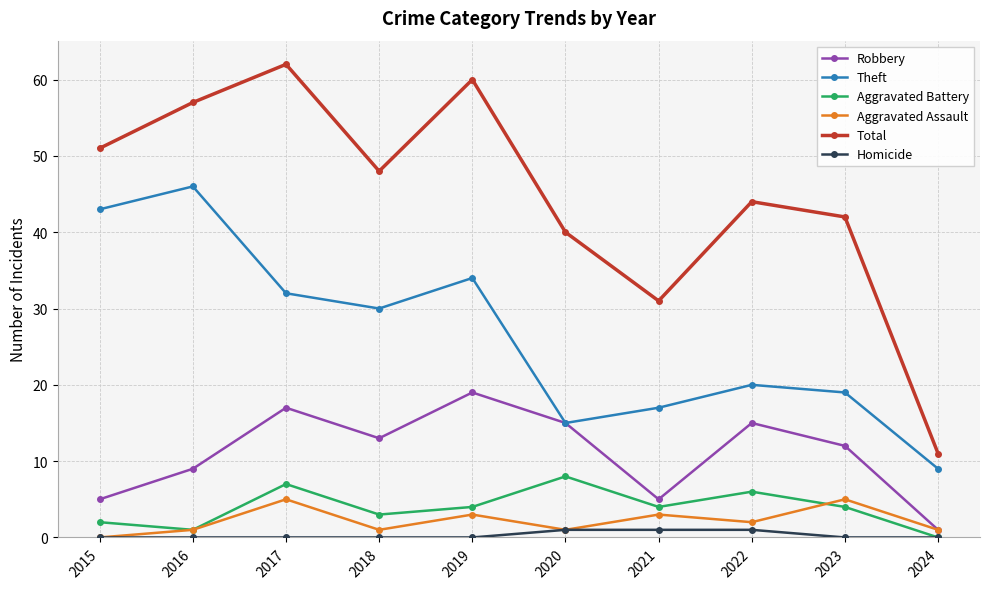

What is the sum of all Total values?

446